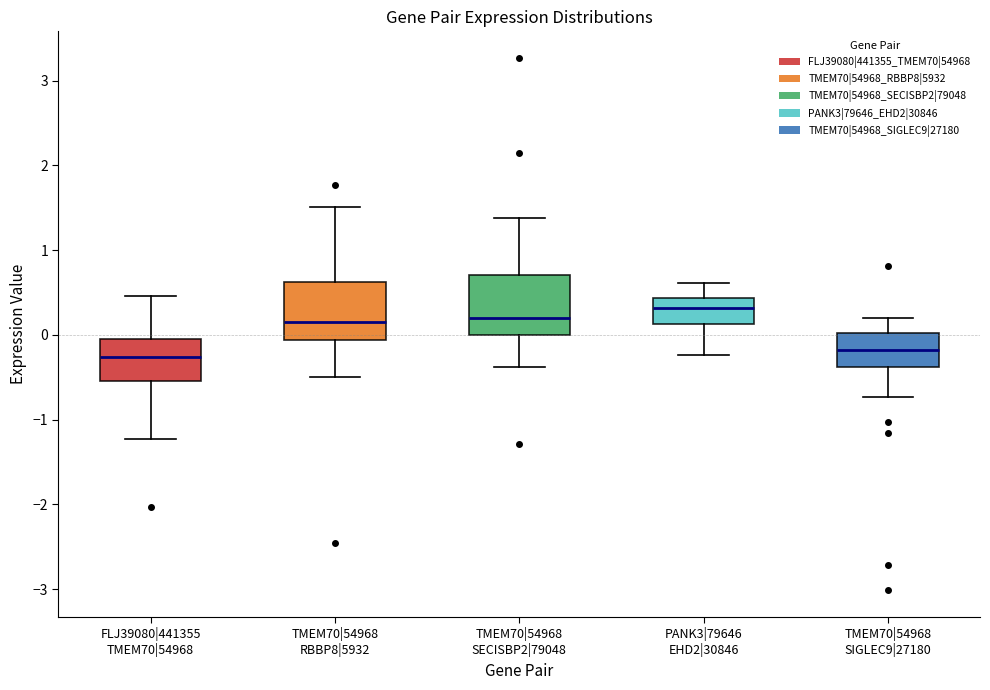

Reading left to right, read every box against the y-axis: the position of its median line, the range the box covers, and the ends of its whiskers. The values are not printed on the chart, so give them approximately, as read against the axis.

FLJ39080|441355 TMEM70|54968: median -0.3, box -0.5 to -0.1, whiskers -1.2 to 0.5
TMEM70|54968 RBBP8|5932: median 0.2, box -0.1 to 0.6, whiskers -0.5 to 1.5
TMEM70|54968 SECISBP2|79048: median 0.2, box 0.0 to 0.7, whiskers -0.4 to 1.4
PANK3|79646 EHD2|30846: median 0.3, box 0.1 to 0.4, whiskers -0.2 to 0.6
TMEM70|54968 SIGLEC9|27180: median -0.2, box -0.4 to 0.0, whiskers -0.7 to 0.2